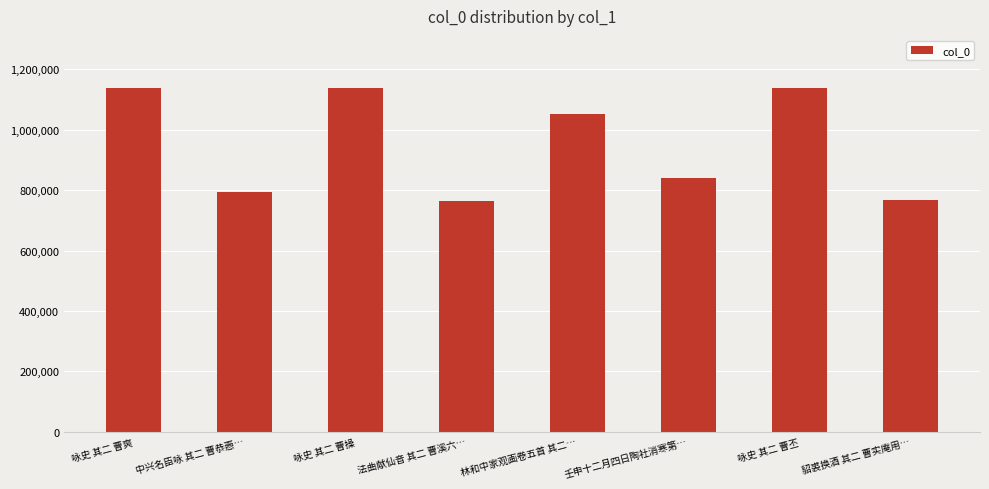

What is the maximum value shown in the chart?

1140042